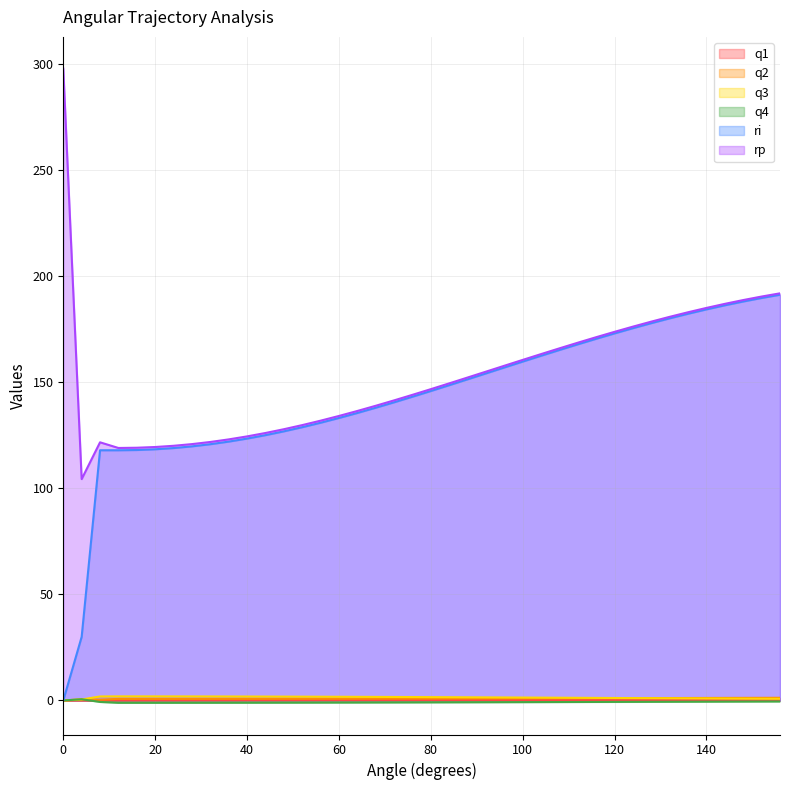

Rank the categories by q1 value from lowest to highest.

0, 4, 8, 12, 16, 20, 24, 28, 32, 36, 156, 40, 152, 44, 148, 144, 48, 140, 52, 136, 56, 132, 60, 128, 124, 64, 120, 68, 116, 72, 112, 76, 108, 80, 104, 84, 100, 88, 96, 92